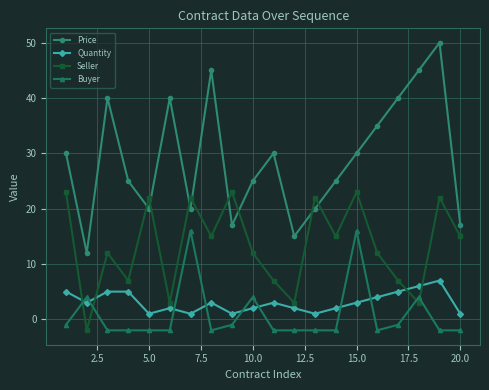

True or false: Buyer and Seller cross at least once.

True